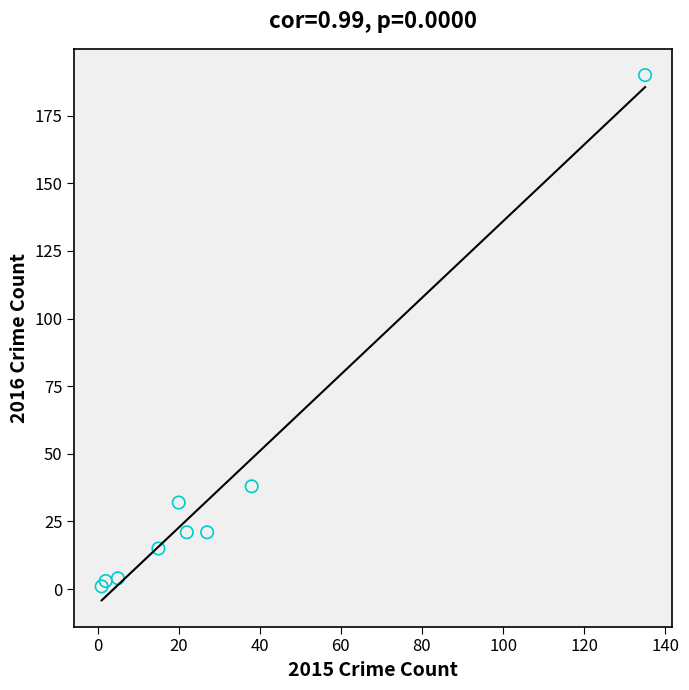

What Y value in the scatter plot is closest to 95?

38